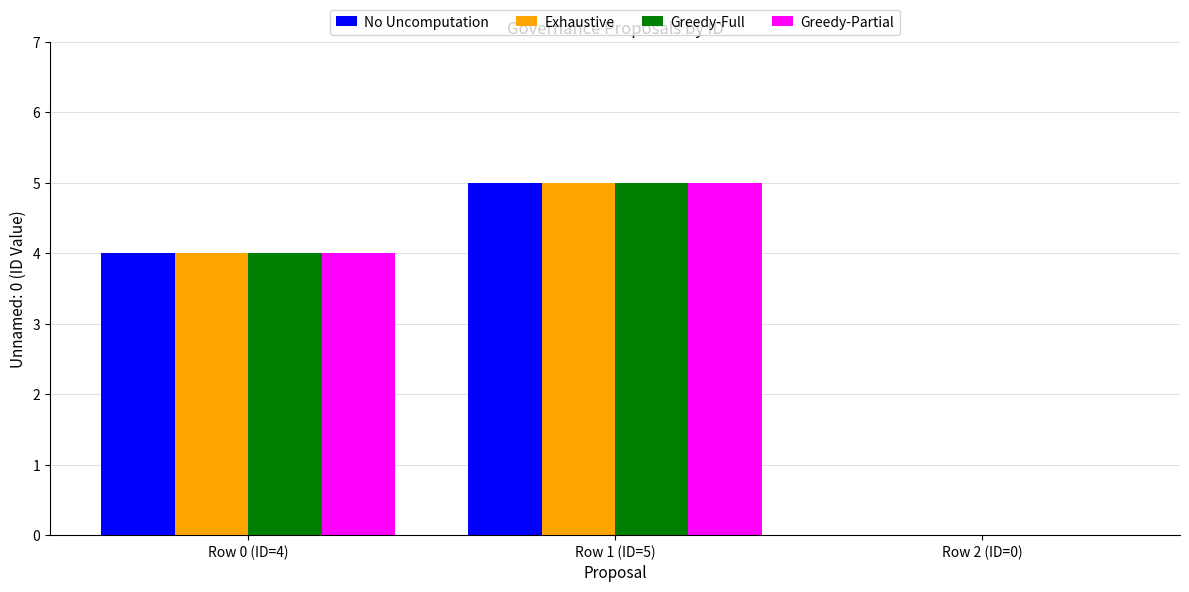

True or false: Greedy-Partial has a value of 1 at Row 0 (ID=4).

False